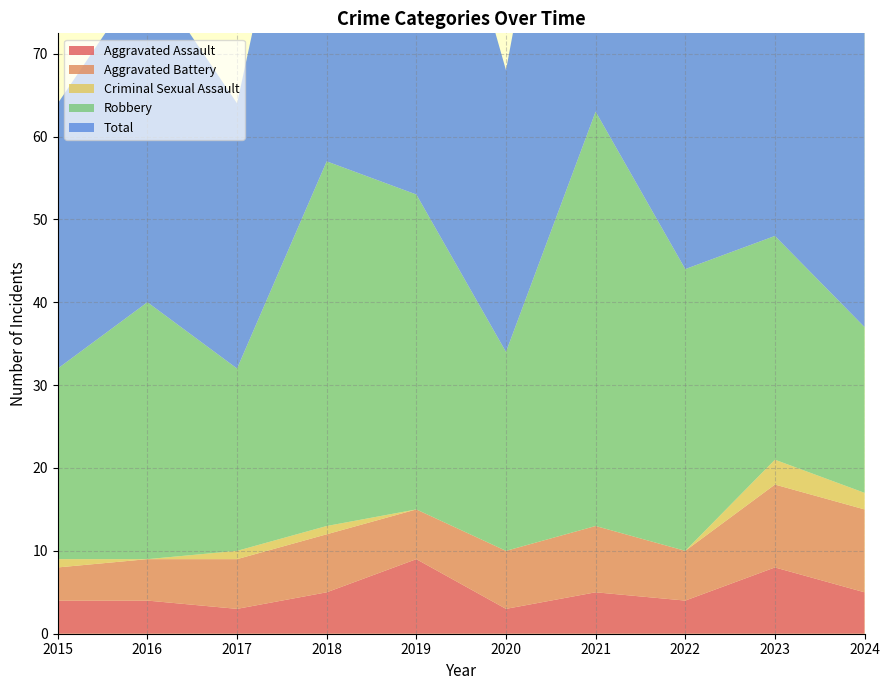

Reading left to right, what are all the values shown in this chart?

Aggravated Assault: 4	4	3	5	9	3	5	4	8	5
Aggravated Battery: 4	5	6	7	6	7	8	6	10	10
Criminal Sexual Assault: 1	0	1	1	0	0	0	0	3	2
Robbery: 23	31	22	44	38	24	50	34	27	20
Total: 32	40	32	57	53	34	63	44	48	37